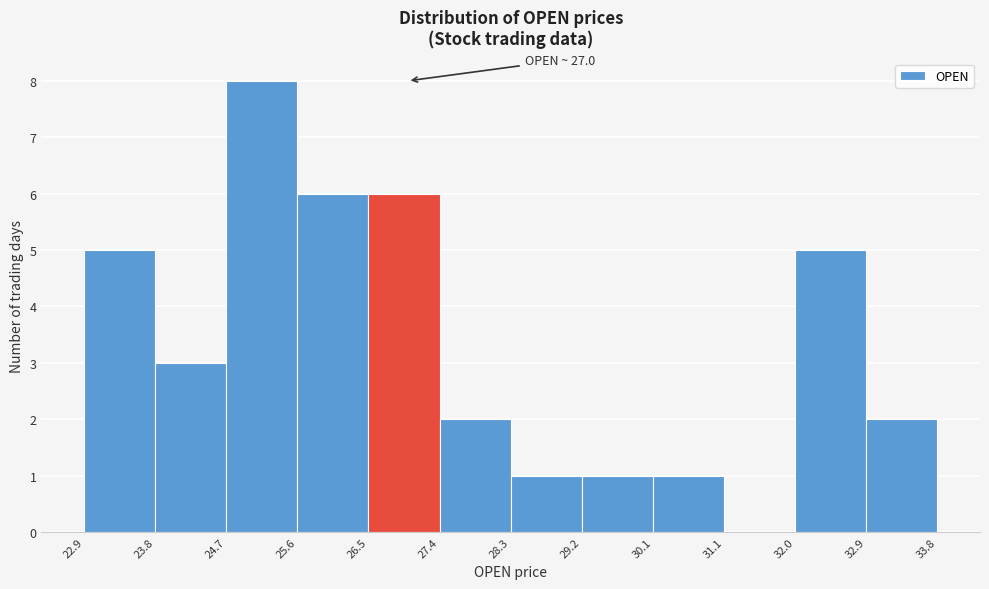

Over which range of the x-axis is the bar tallest?

24.7 to 25.6